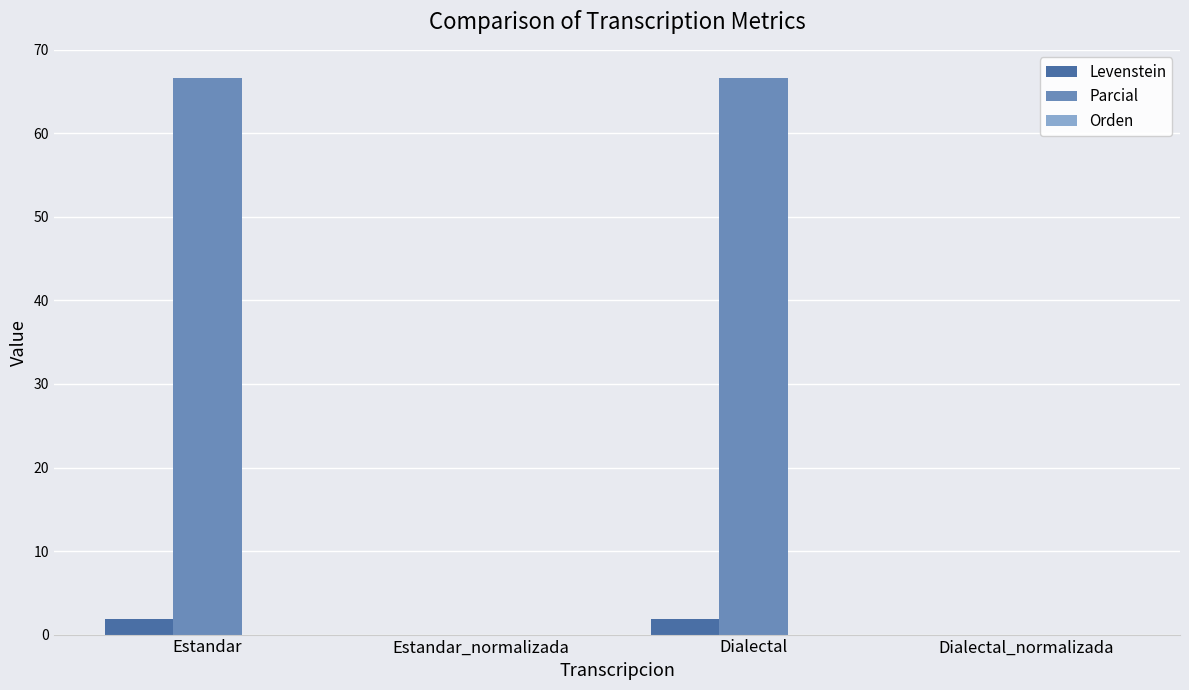

What is the maximum value for Levenstein?

1.8